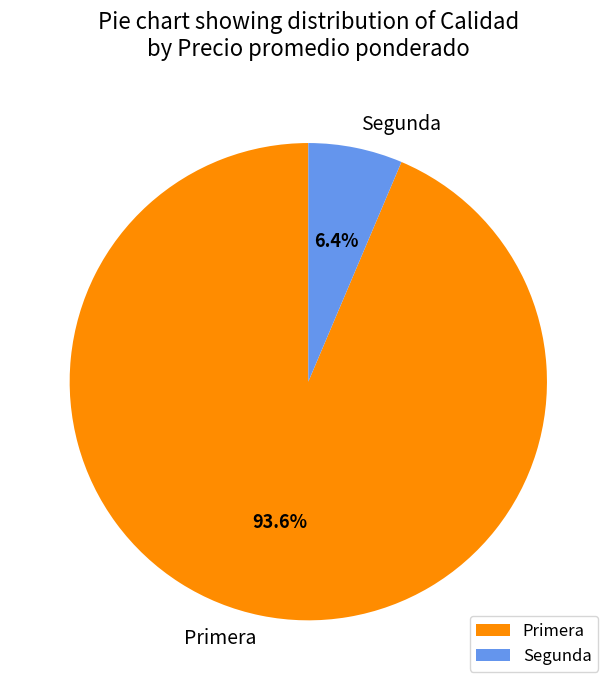

What percentage is the Segunda slice, to the nearest percent?

6%